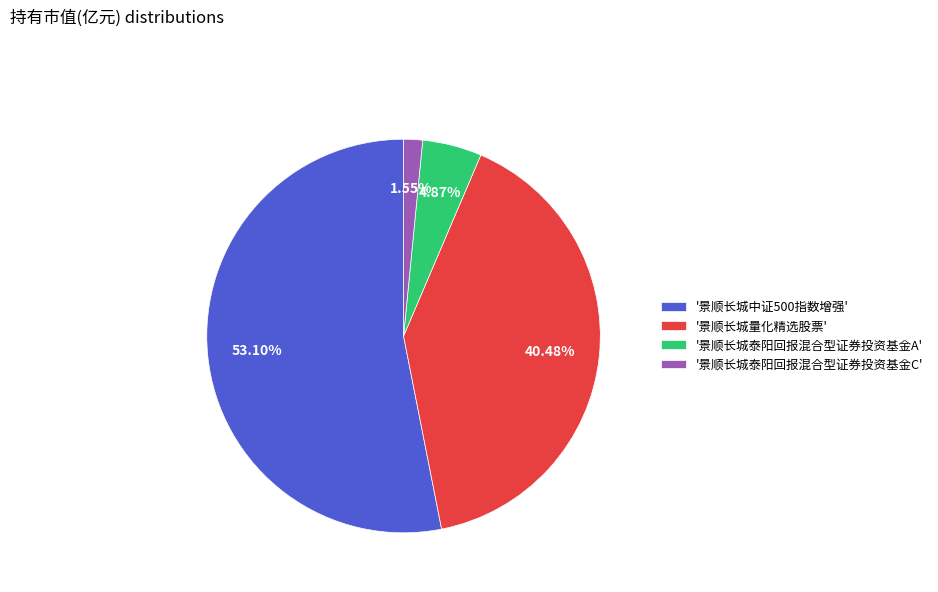

How many slices are in this pie chart?

4